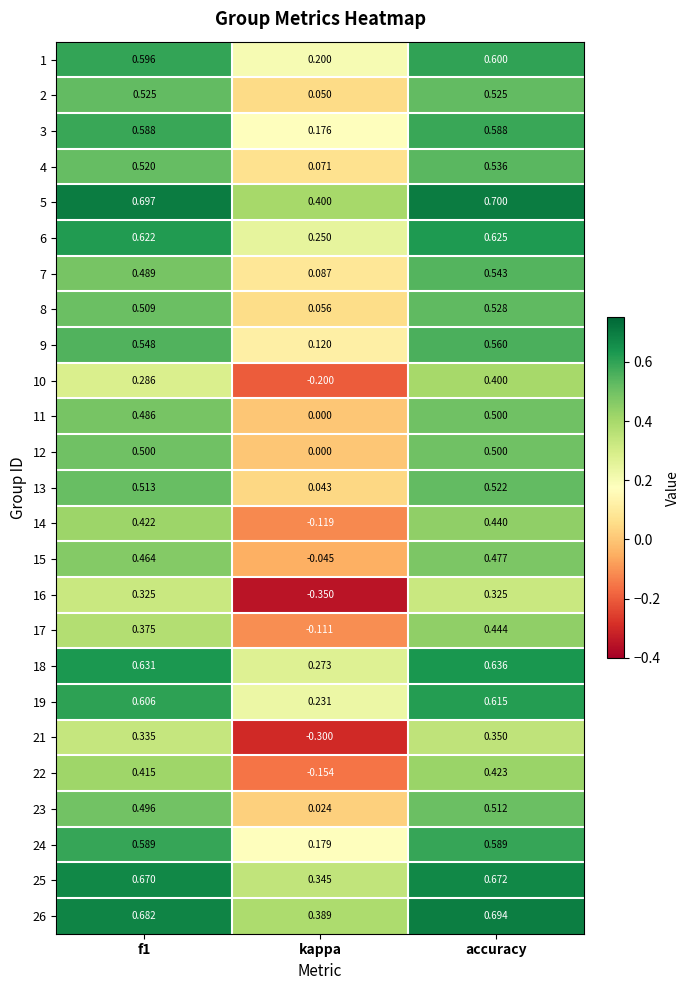

Which category has the highest value in the 10 series?

accuracy